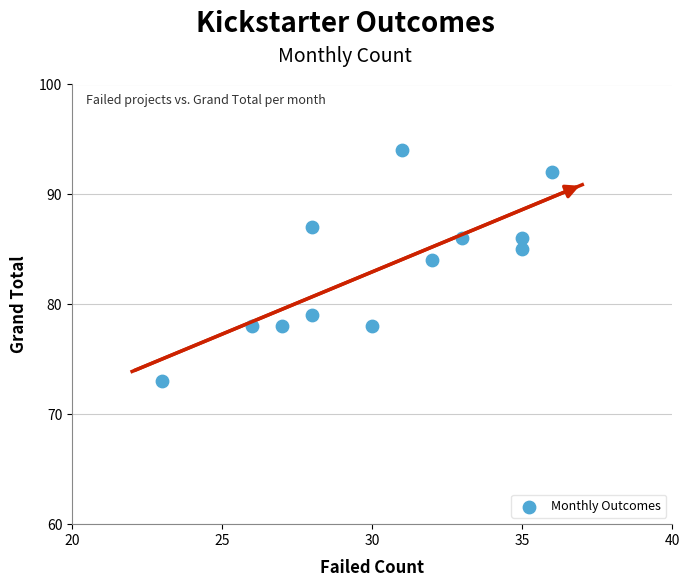

What Y value in the scatter plot is closest to 83?

84